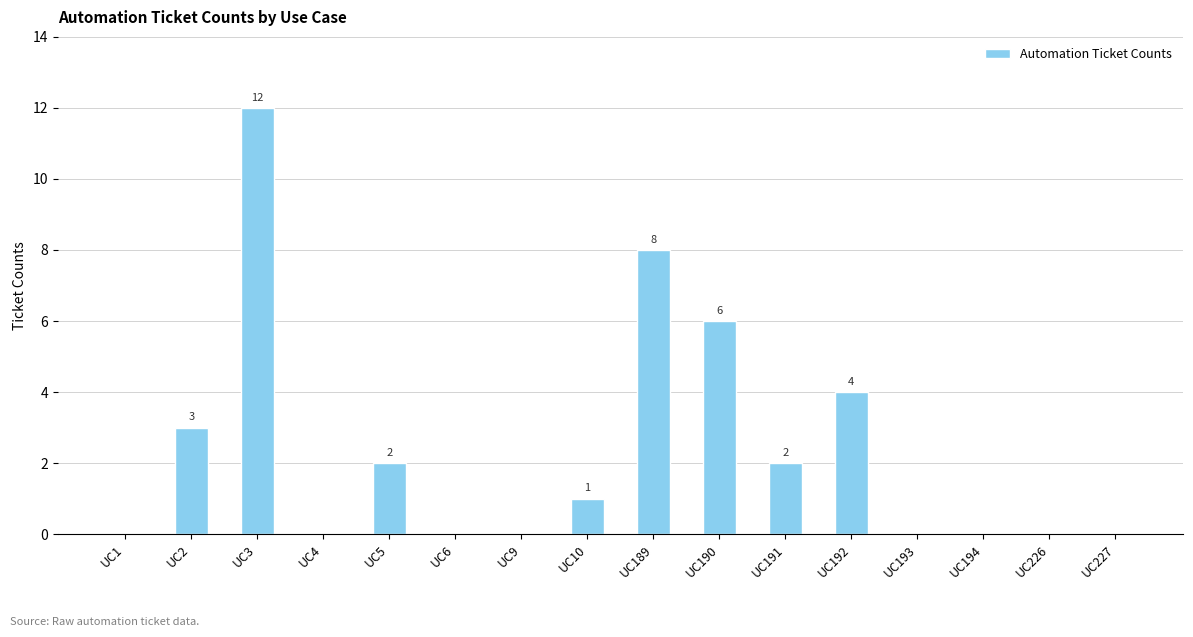

The chart shows a value of 20 at UC3. True or false?

False